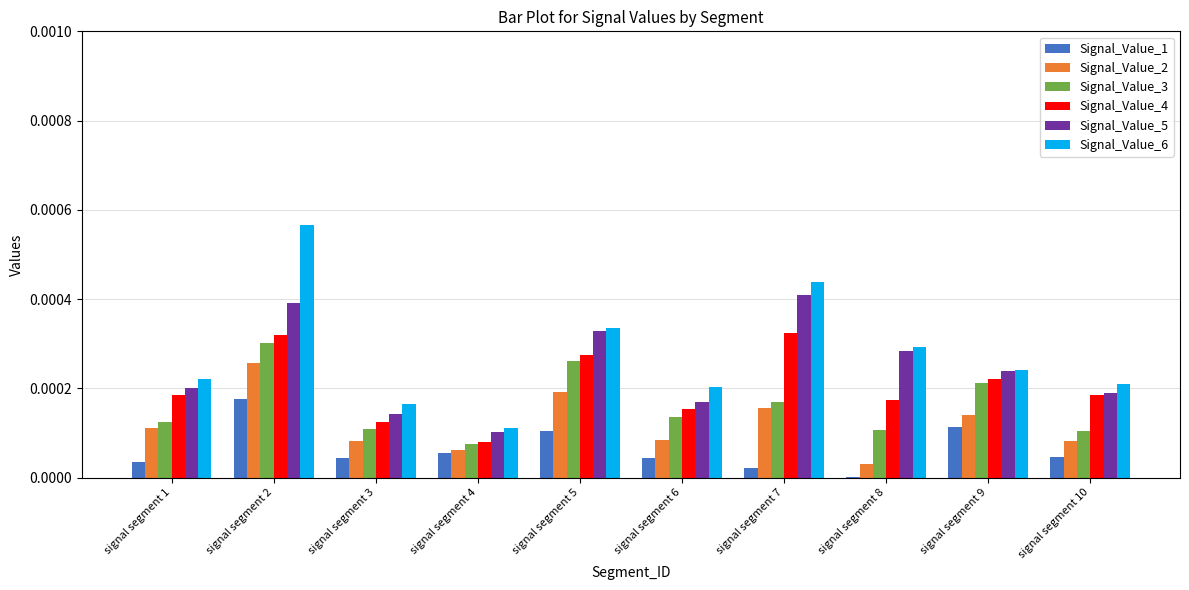

The value of Signal_Value_4 at signal segment 2 is 0.0. True or false?

True